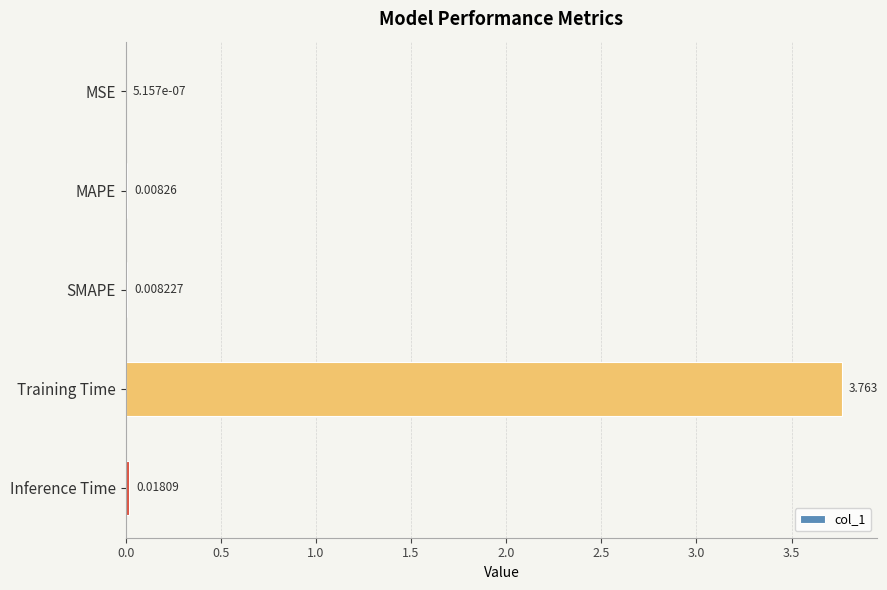

Where is the data nearest to the value 1?

Inference Time